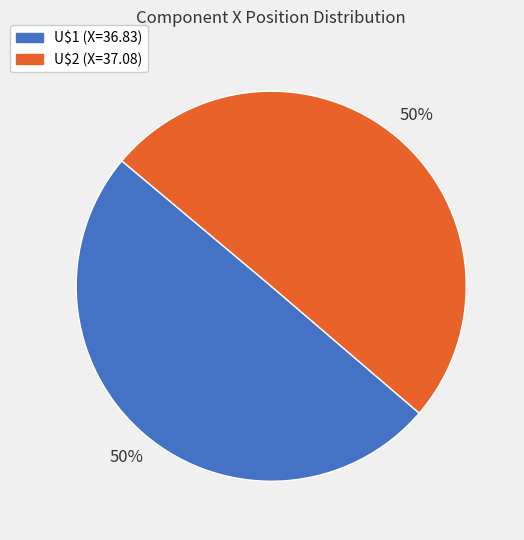

To the nearest percent, what is the average slice percentage?

50%